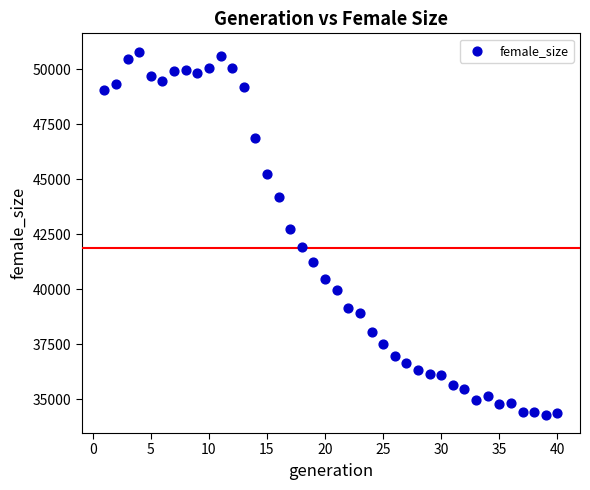

What Y value in the scatter plot is closest to 42546?

42752